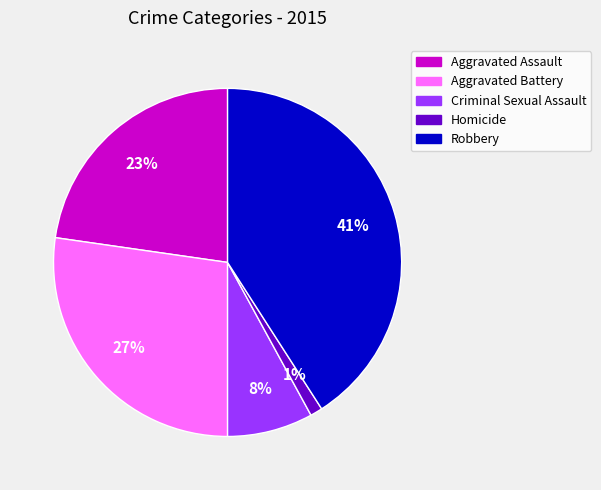

Which has a higher value, Homicide or Aggravated Assault?

Aggravated Assault